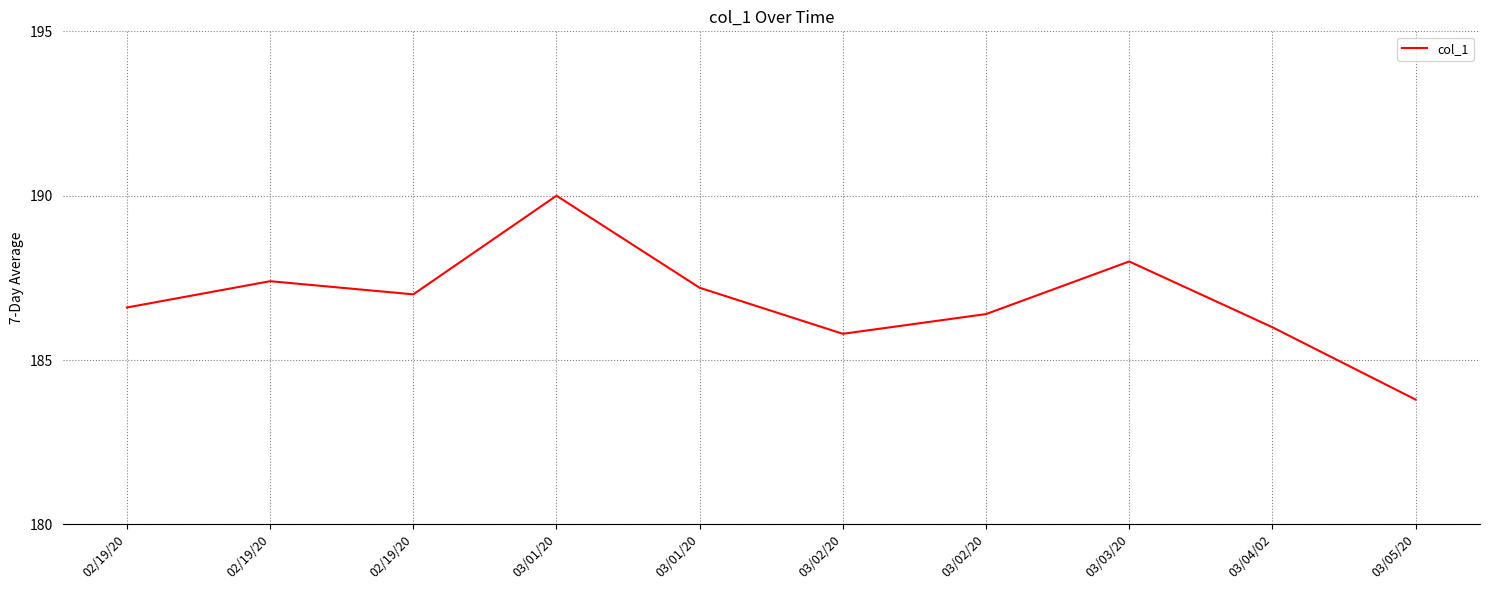

Where is the data nearest to the value 186?

03/04/02